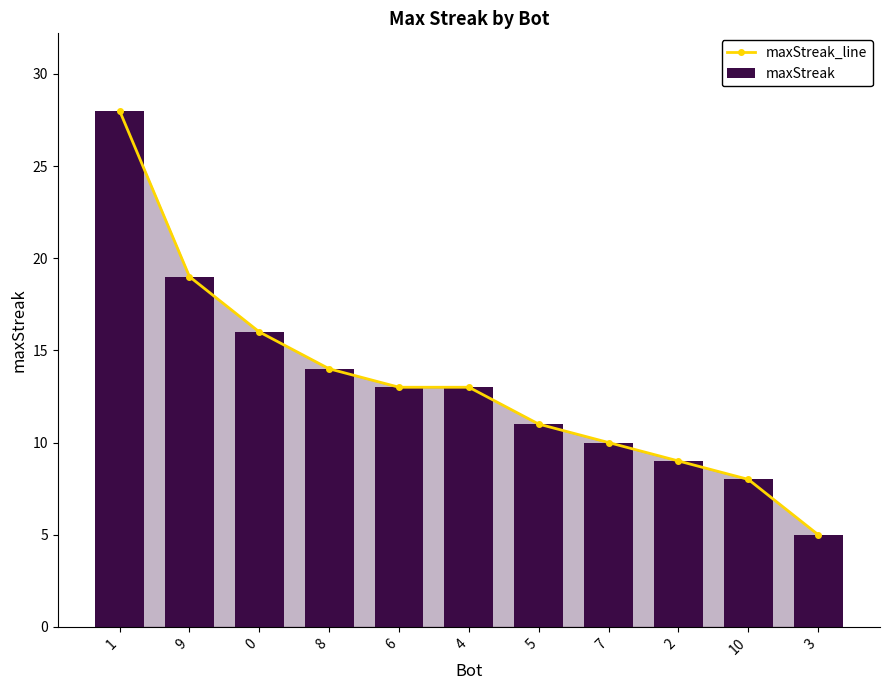

How many data points in maxStreak are less than 13?

5